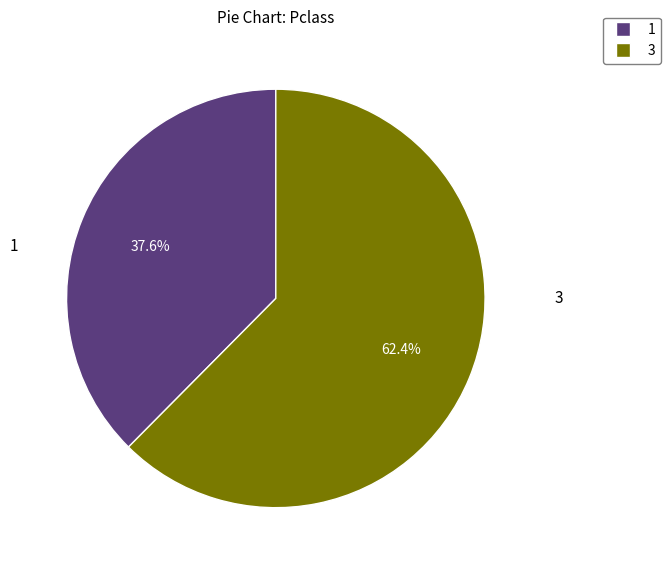

Is there a majority slice in this chart?

Yes